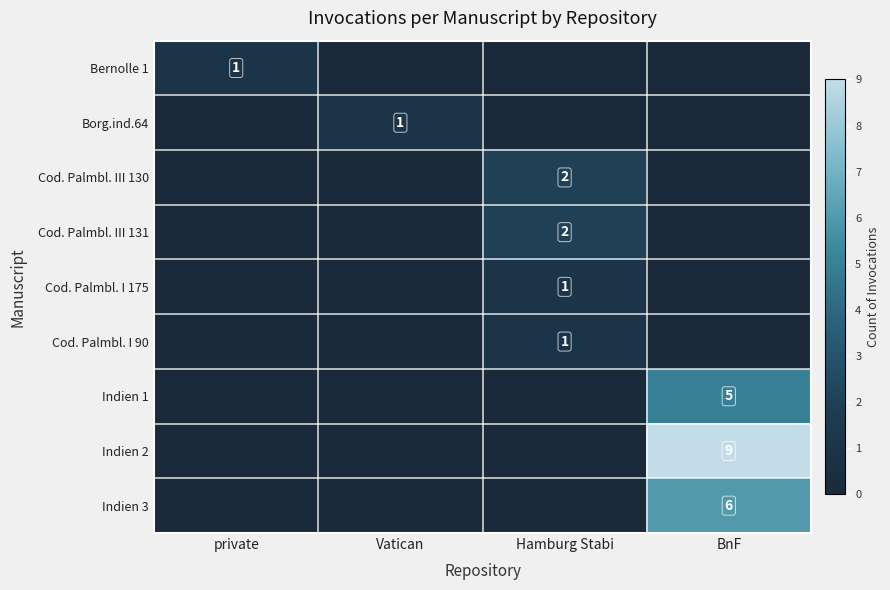

True or false: Indien 1 has a value of 5 at BnF.

True